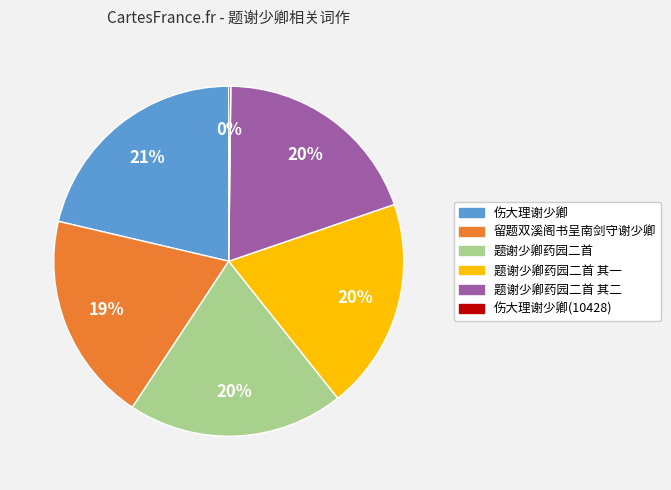

The 留题双溪阁书呈南剑守谢少卿 slice represents 8% of the pie. True or false?

False